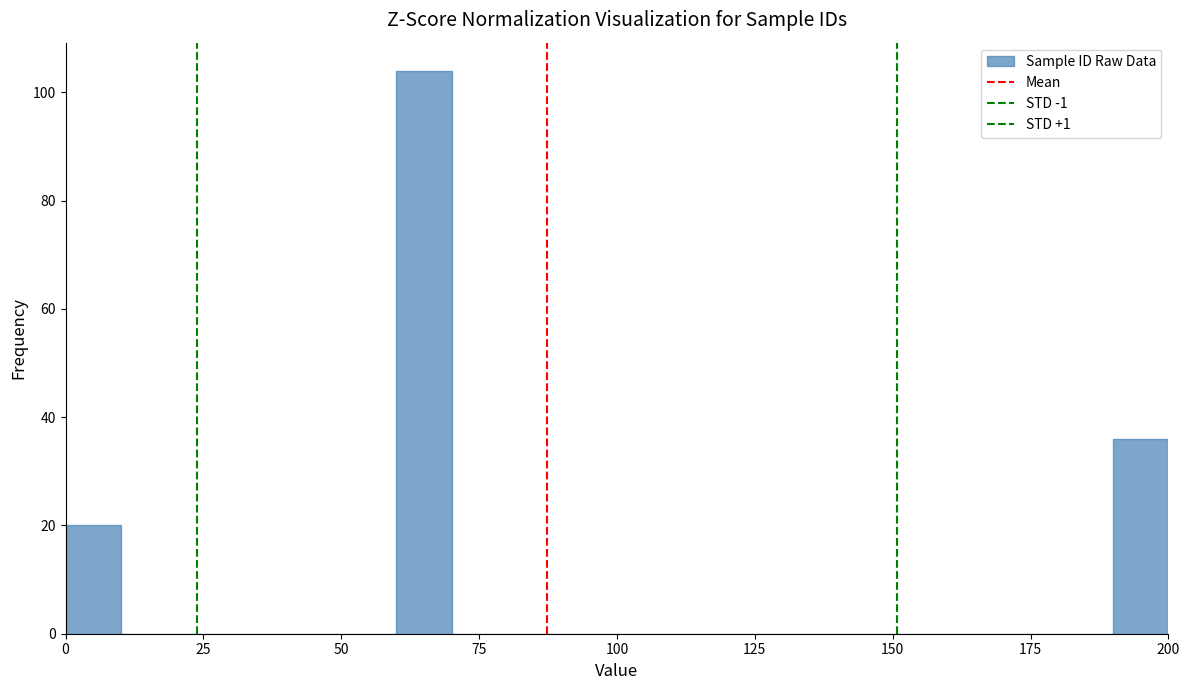

Read against the x-axis, roughly where is the centre of the tallest bar?

65